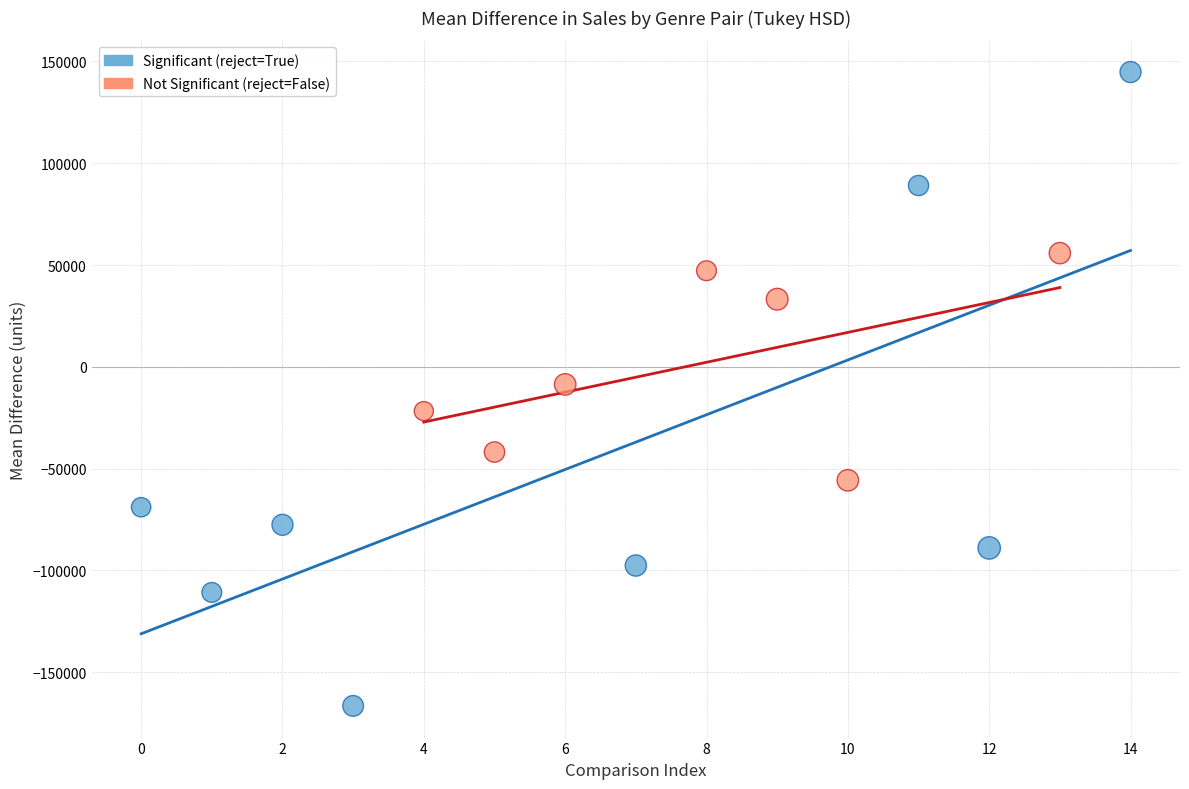

Which series contains the lowest Y value?

Significant (reject=True)